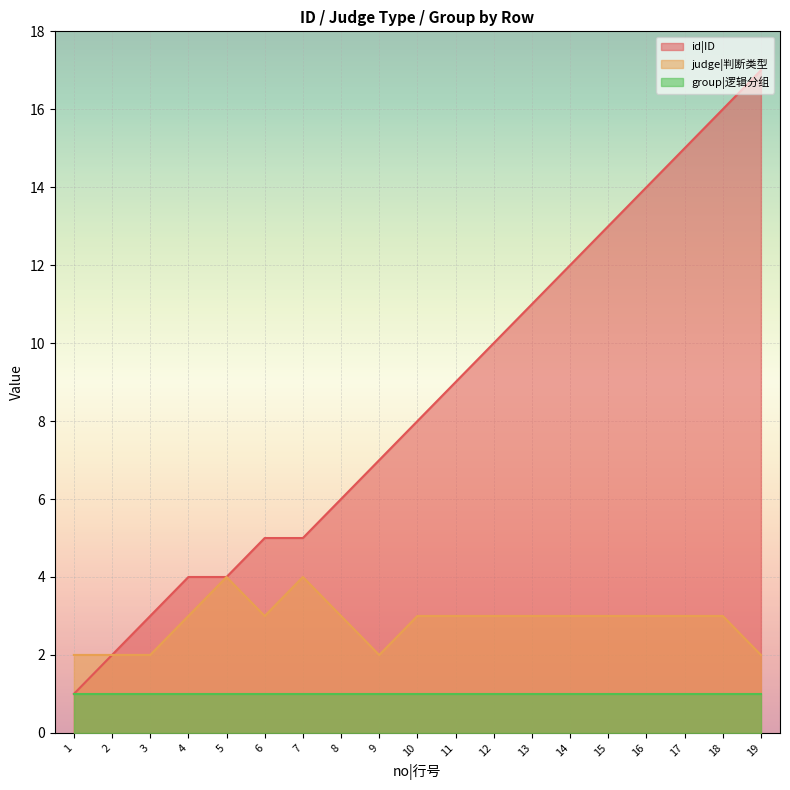

Which series has the largest total across all categories?

id|ID